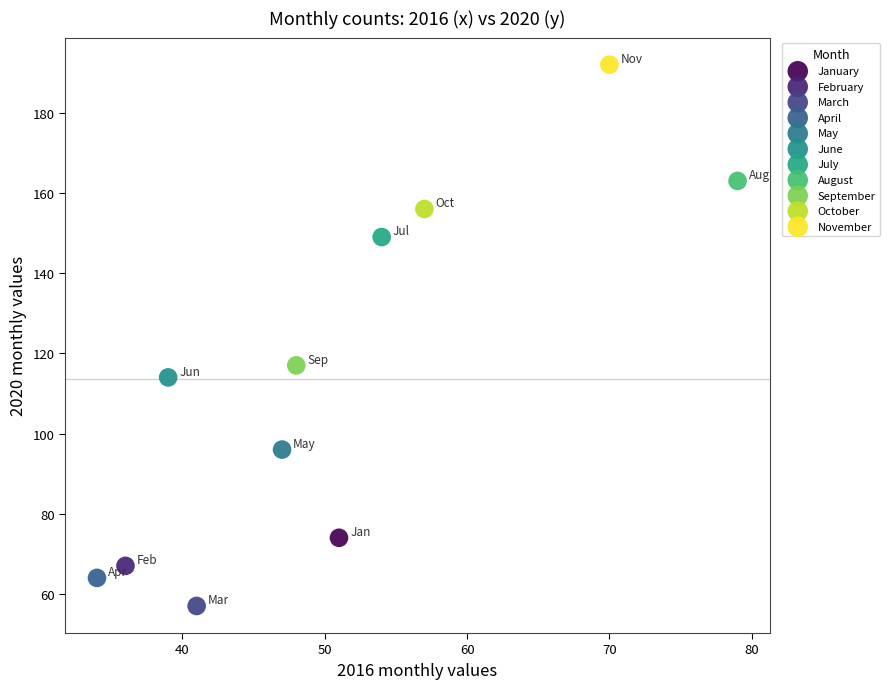

Which series contains the highest Y value?

November